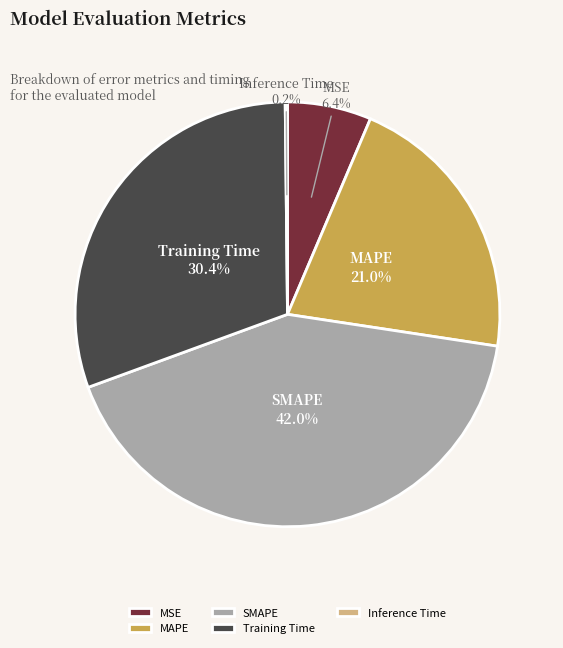

Which slice is the largest?

SMAPE